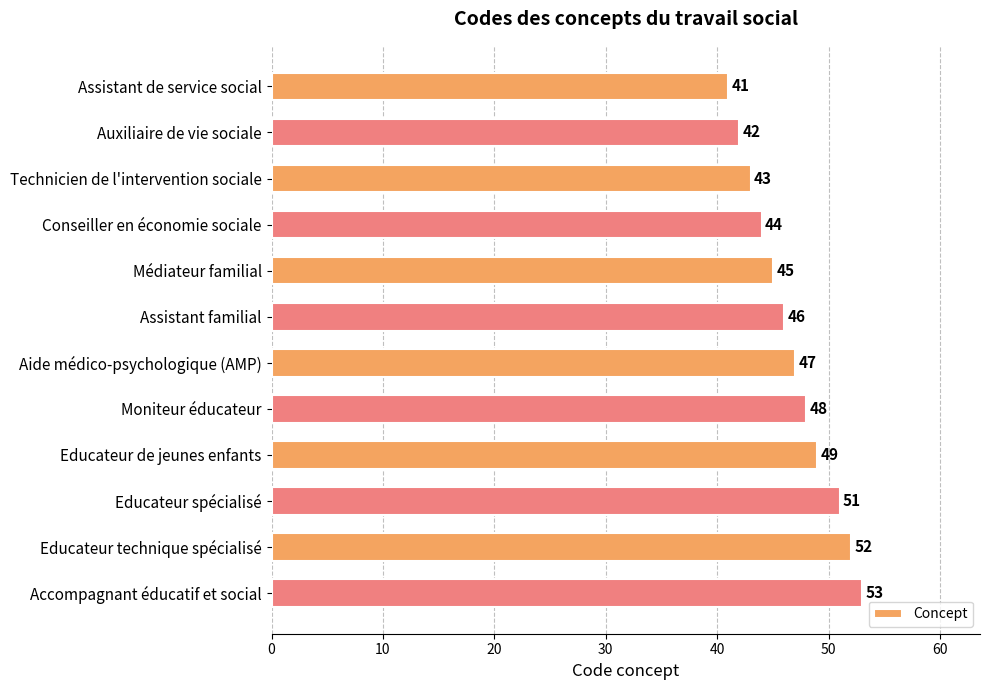

Reading top to bottom, extract all data points from this chart.

Assistant de service social=41	Auxiliaire de vie sociale=42	Technicien de l'intervention sociale=43	Conseiller en économie sociale=44	Médiateur familial=45	Assistant familial=46	Aide médico-psychologique (AMP)=47	Moniteur éducateur=48	Educateur de jeunes enfants=49	Educateur spécialisé=51	Educateur technique spécialisé=52	Accompagnant éducatif et social=53